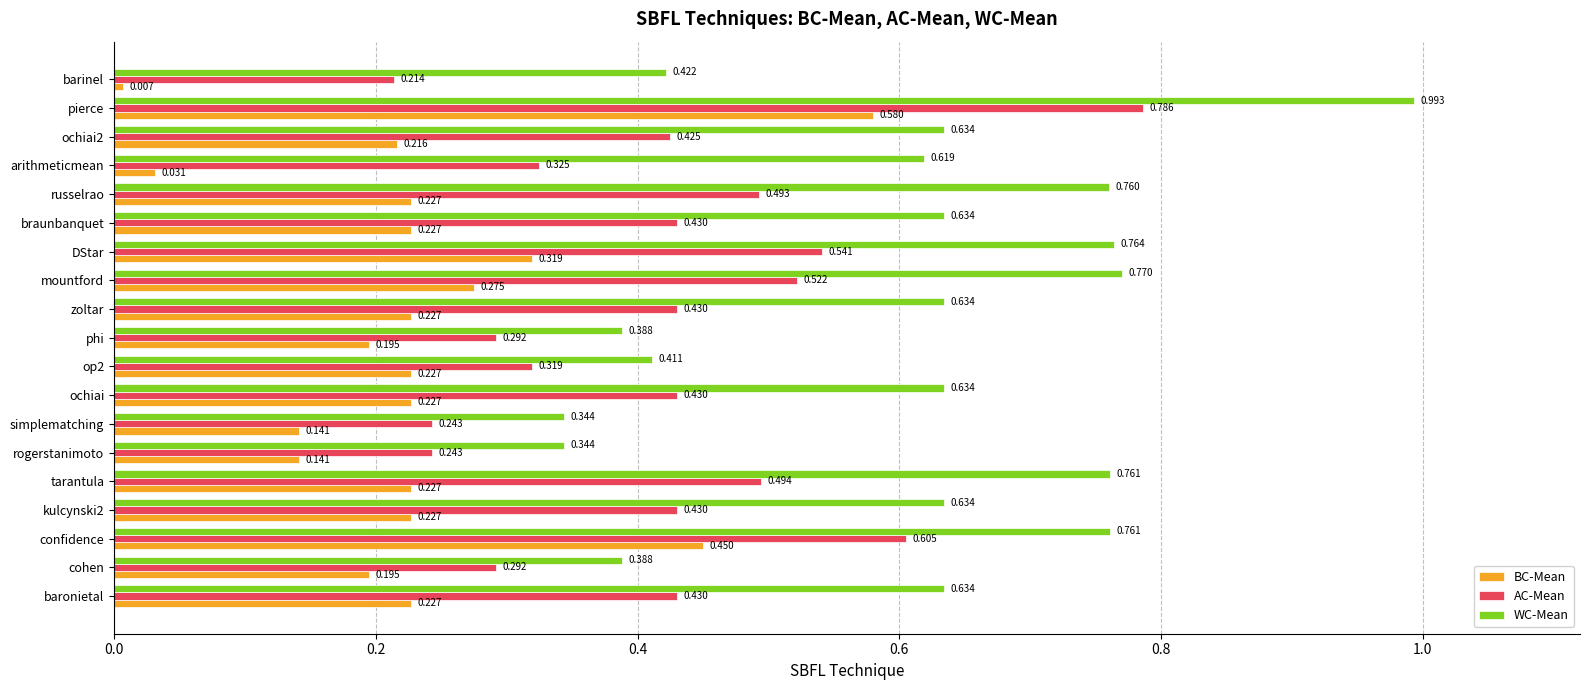

List the series in order of their overall mean, highest first.

WC-Mean, AC-Mean, BC-Mean